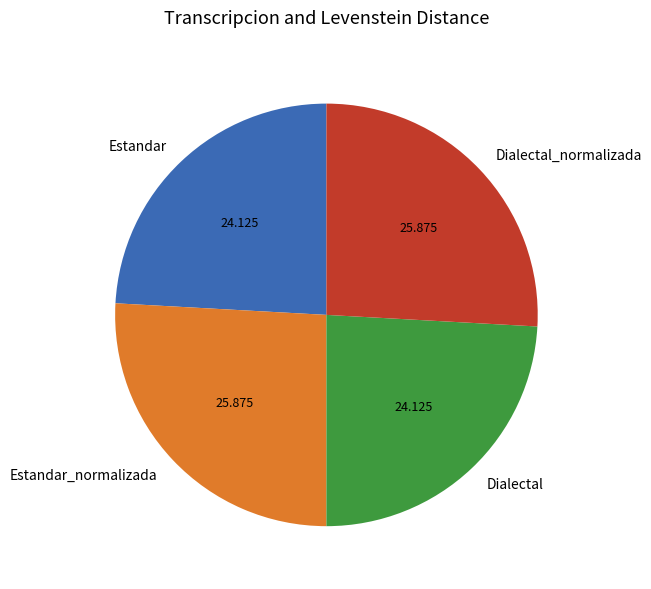

Do Dialectal_normalizada and Estandar_normalizada together represent more than half of the pie?

Yes